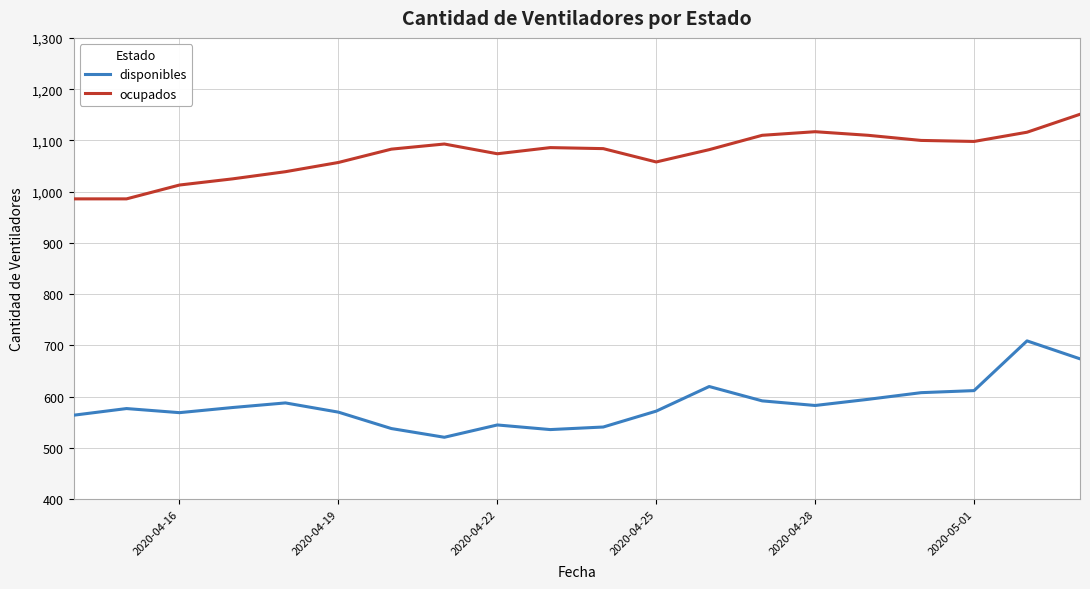

Which series has the largest total across all categories?

ocupados